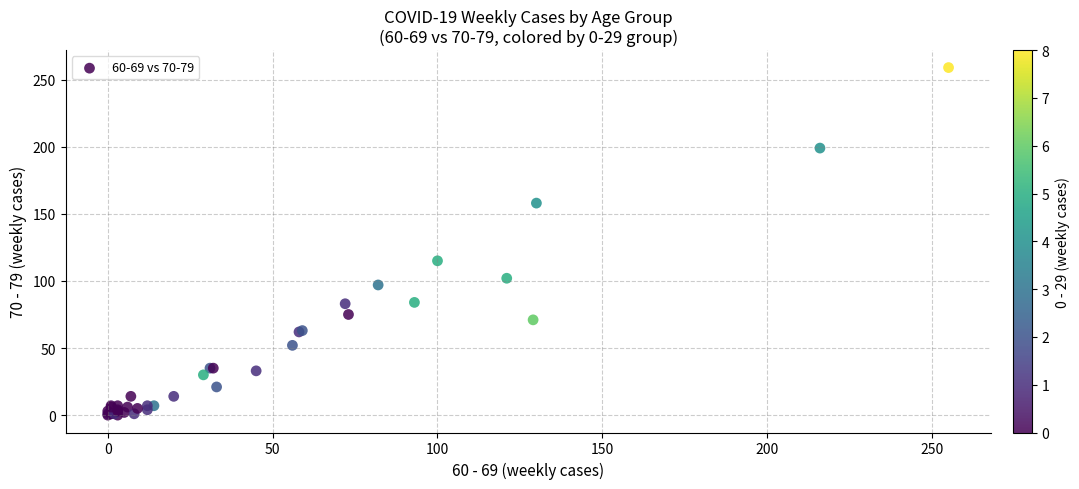

What Y value in the scatter plot is closest to 129?

115